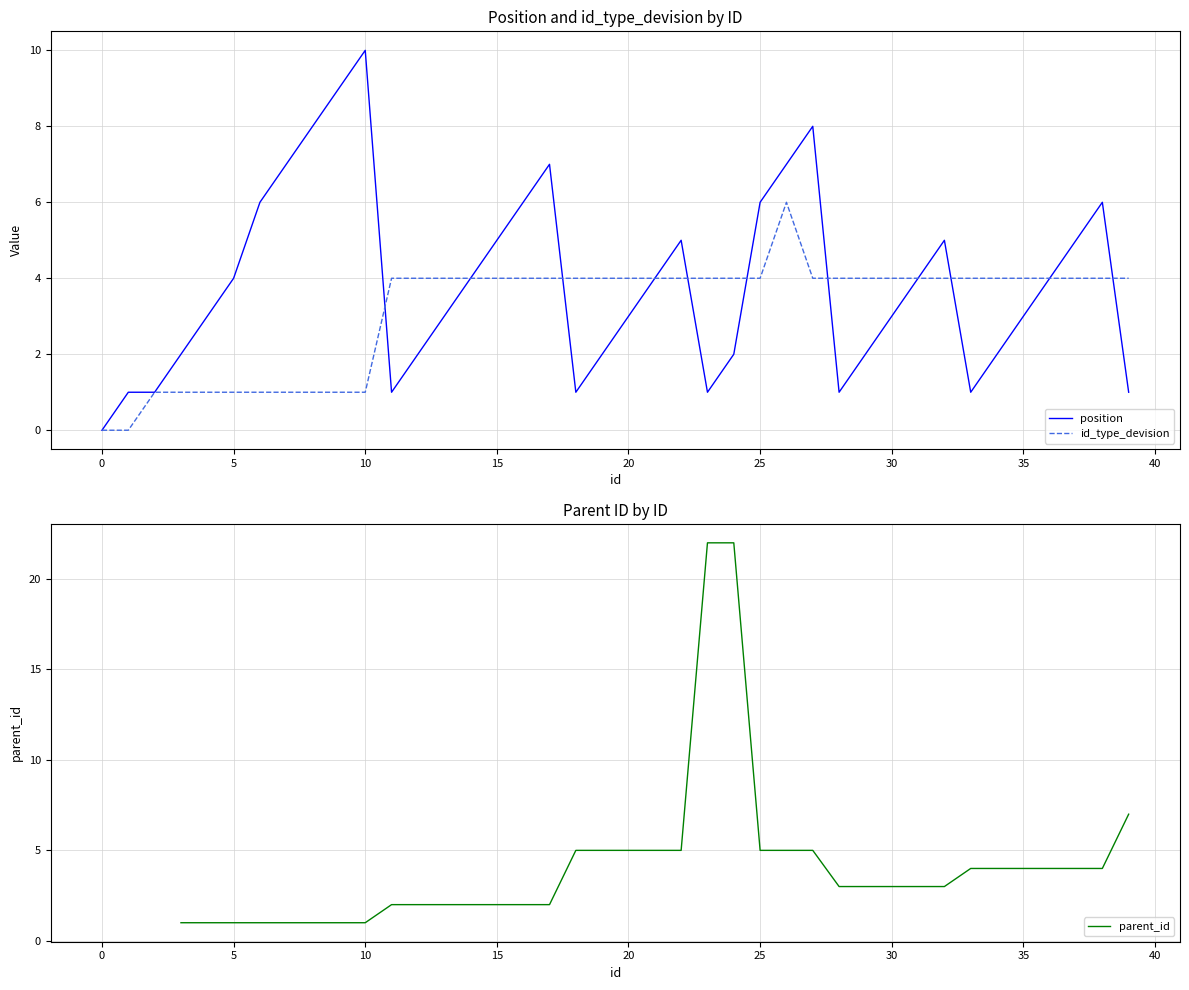

How many values in the parent_id series exceed 3?

17